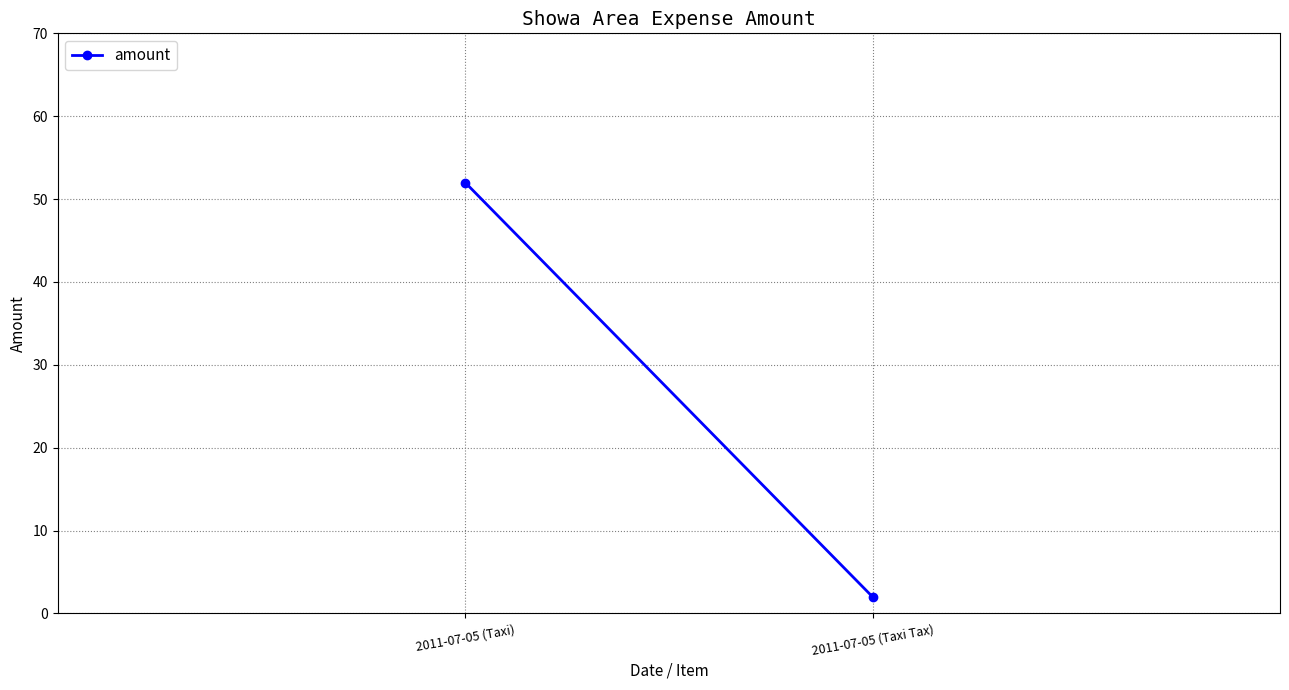

What is the average value?

27